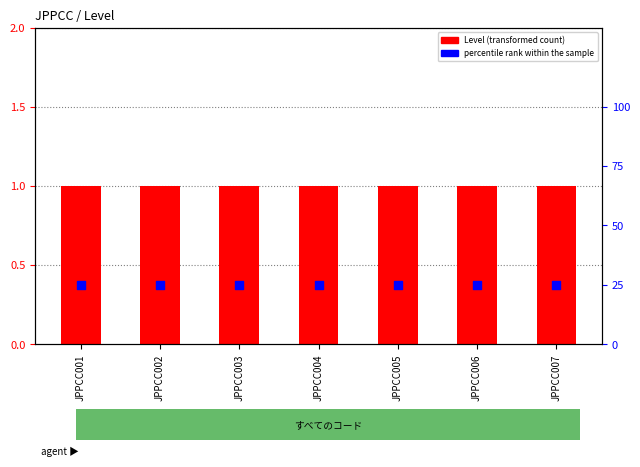

Is the value of percentile rank within the sample at JPPCC004 greater than the value of Level at JPPCC004?

Yes